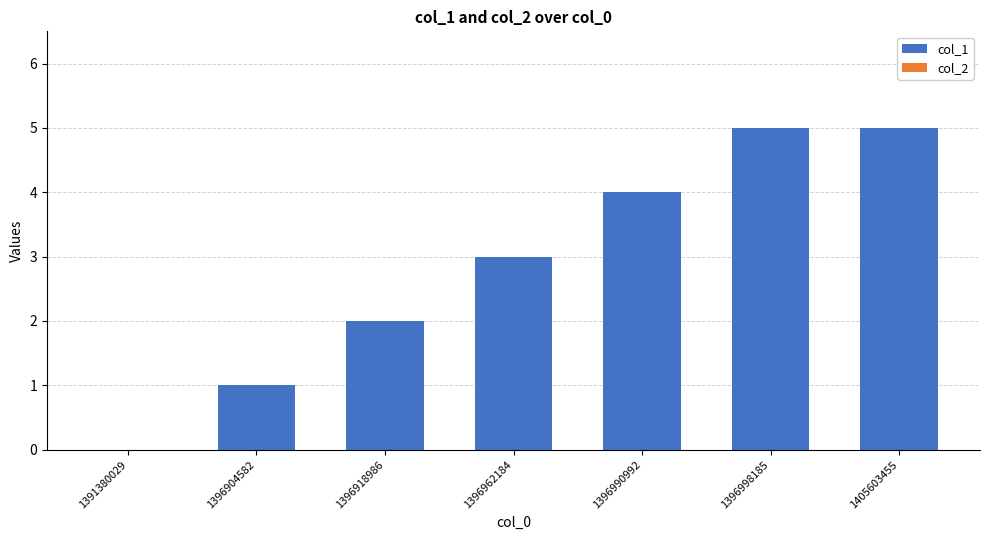

Which has a higher value, 1405603455 or 1396904582?

1405603455